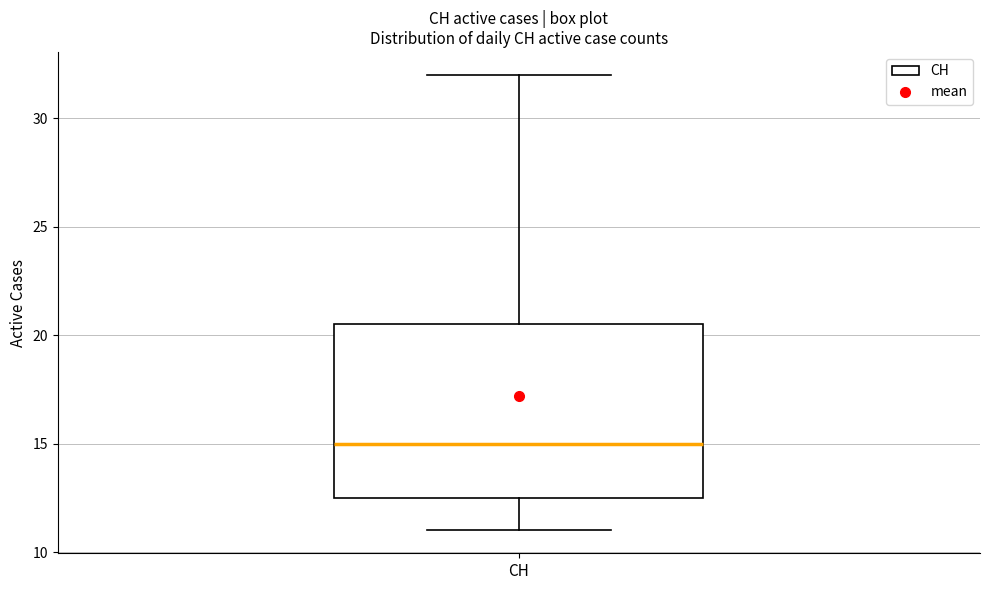

Transcribe this box plot: give where the median line is, the range the box spans, and where the two whiskers end, as read against the y-axis. The values are not printed on the chart, so give them approximately, as read against the axis.

median 15.0, box 12.5 to 20.5, whiskers 11.0 to 32.0